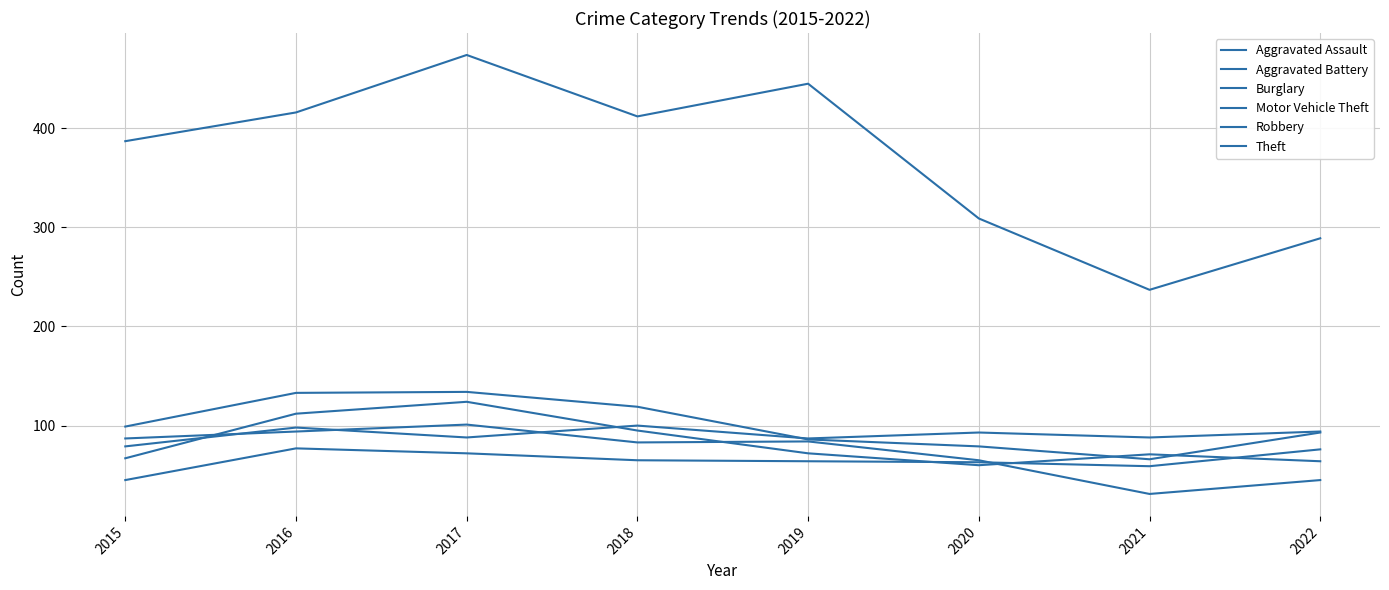

At which category does Motor Vehicle Theft reach its first local peak?

2017